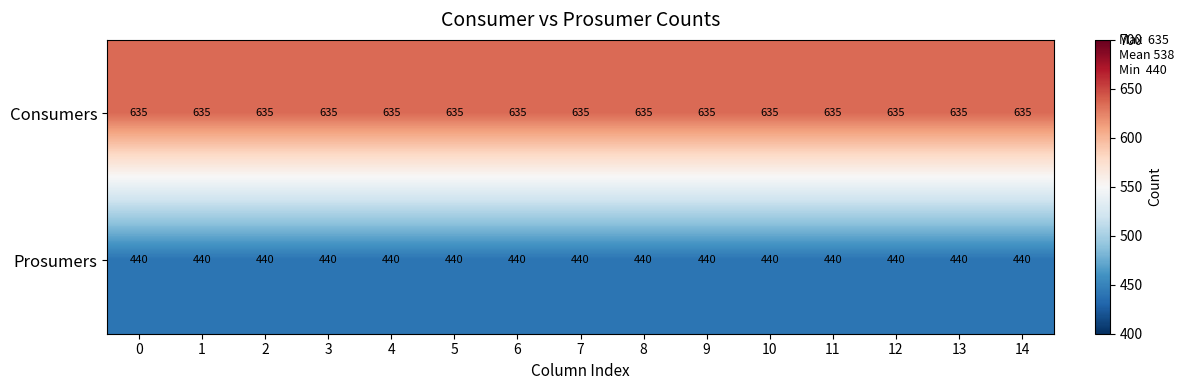

What is the spread (max minus min) of values at 4?

195